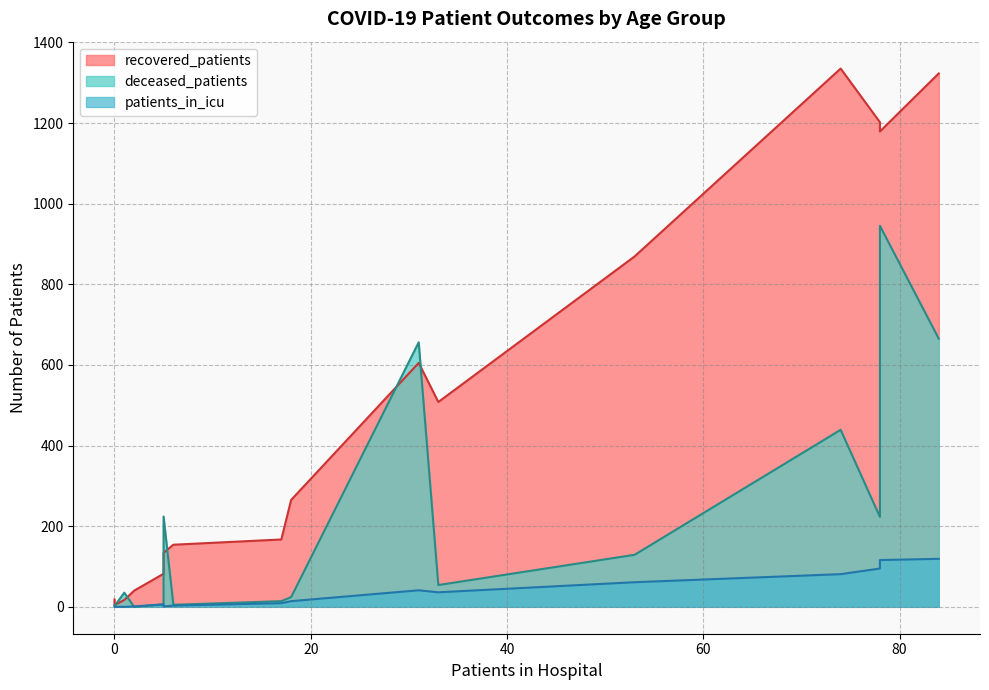

Rank the series by their average value, from lowest to highest.

patients_in_icu, deceased_patients, recovered_patients